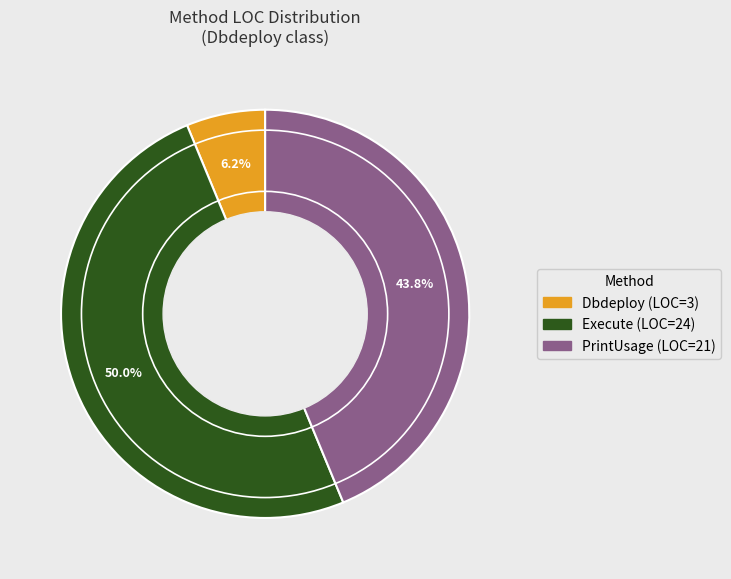

Does PrintUsage account for over 50% of the chart?

No